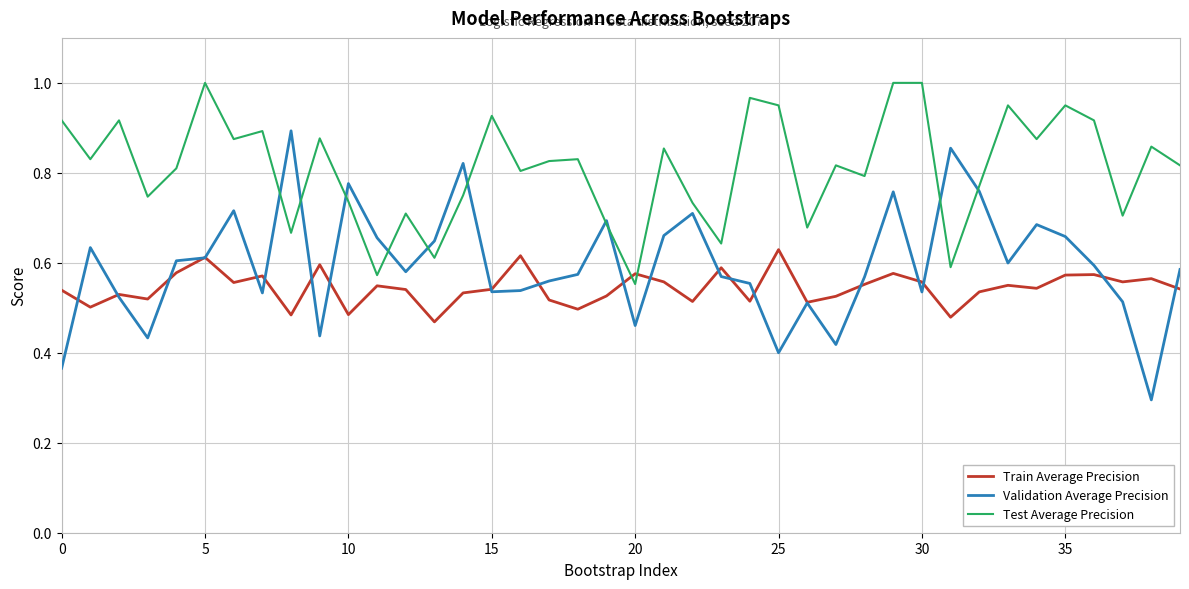

After their last crossing, which series has the higher values: Validation Average Precision or Test Average Precision?

Test Average Precision